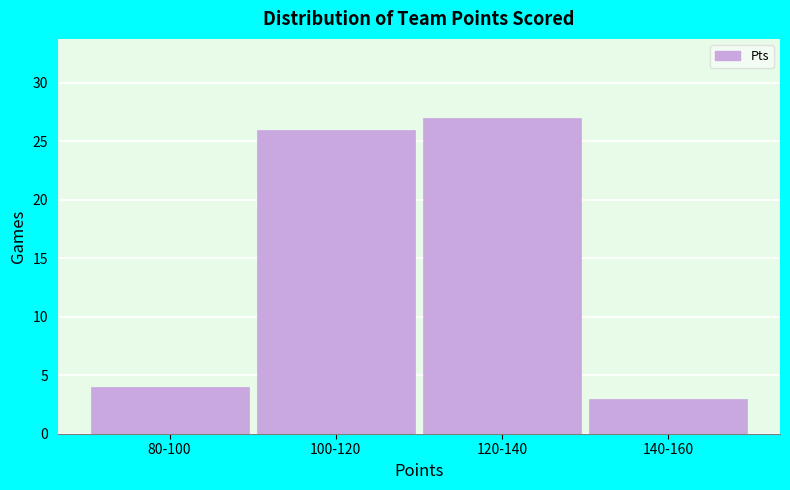

Reading left to right, list all the values displayed in this chart.

4	26	27	3